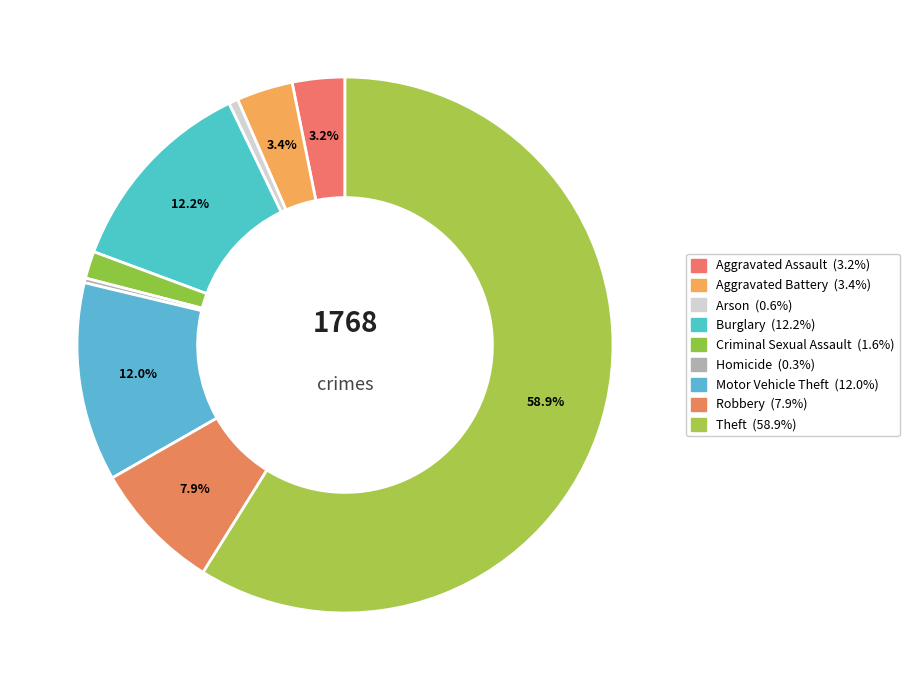

How many segments does this pie chart have?

9